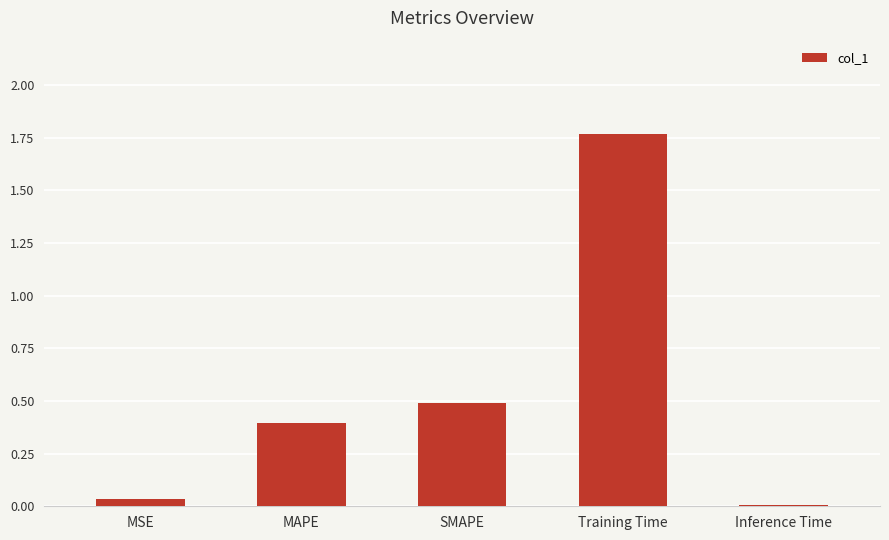

What is the sum of all values?

2.7